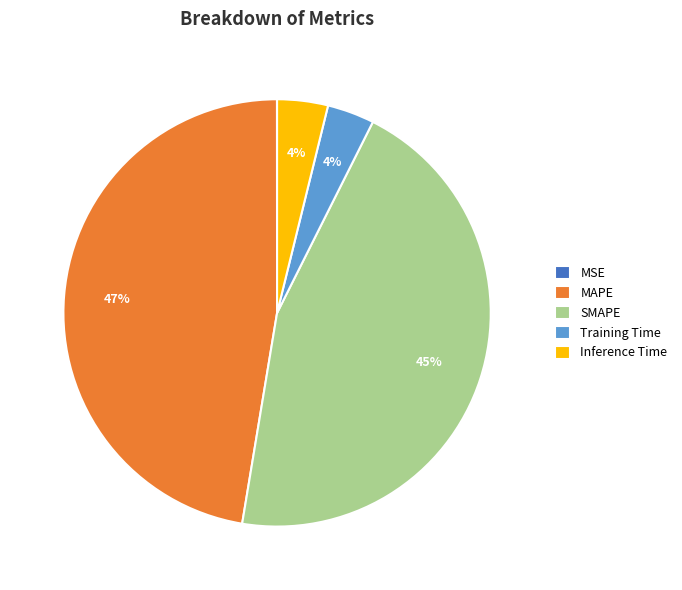

Which category has the biggest portion of the pie?

MAPE